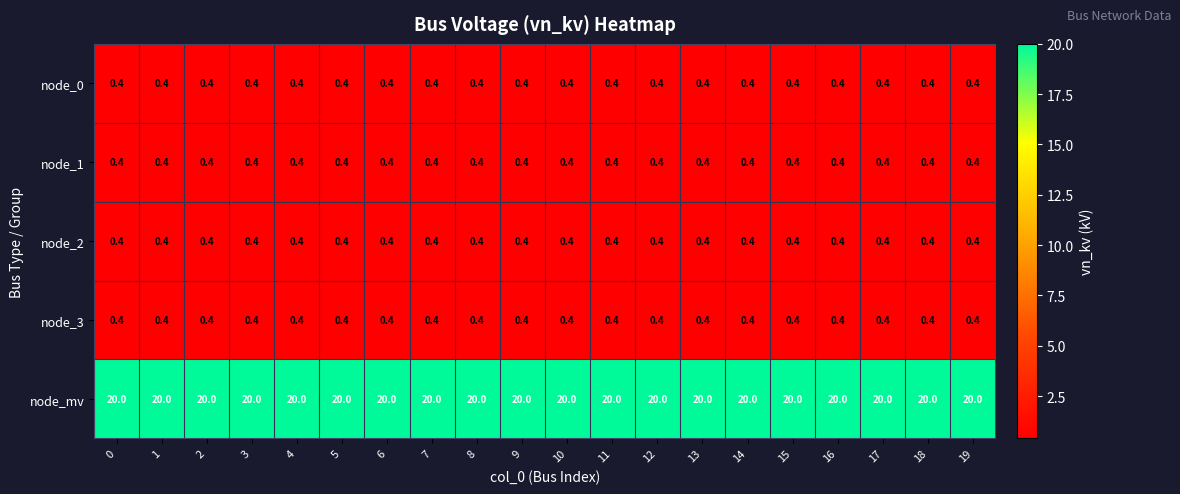

What is the spread (max minus min) of values at 1?

19.6